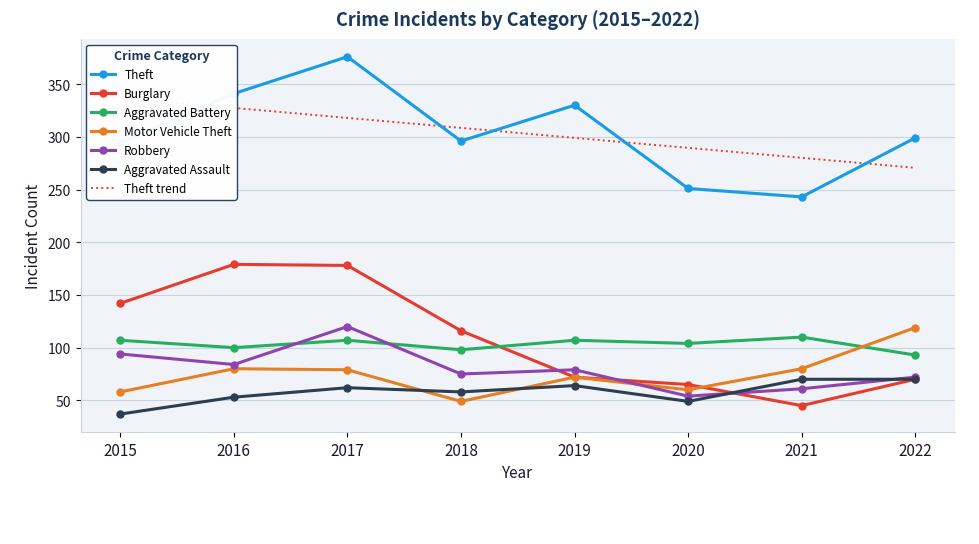

How many data points in Aggravated Assault are above 62?

3